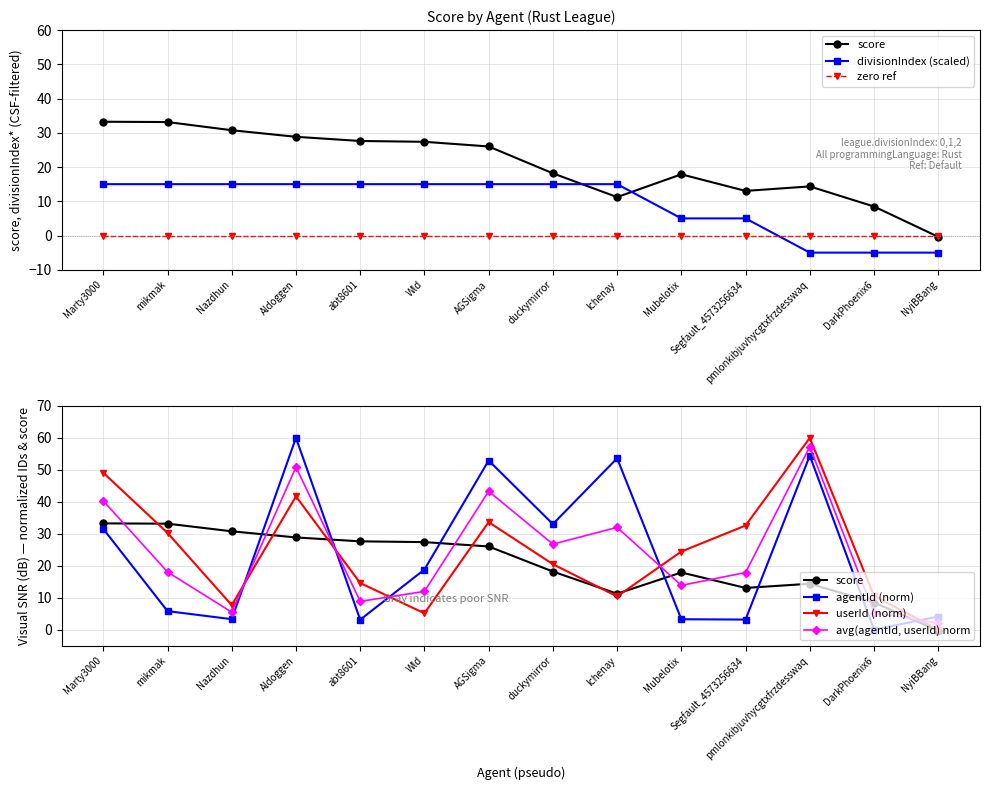

Which label corresponds to the largest value in the chart?

Aldoggen